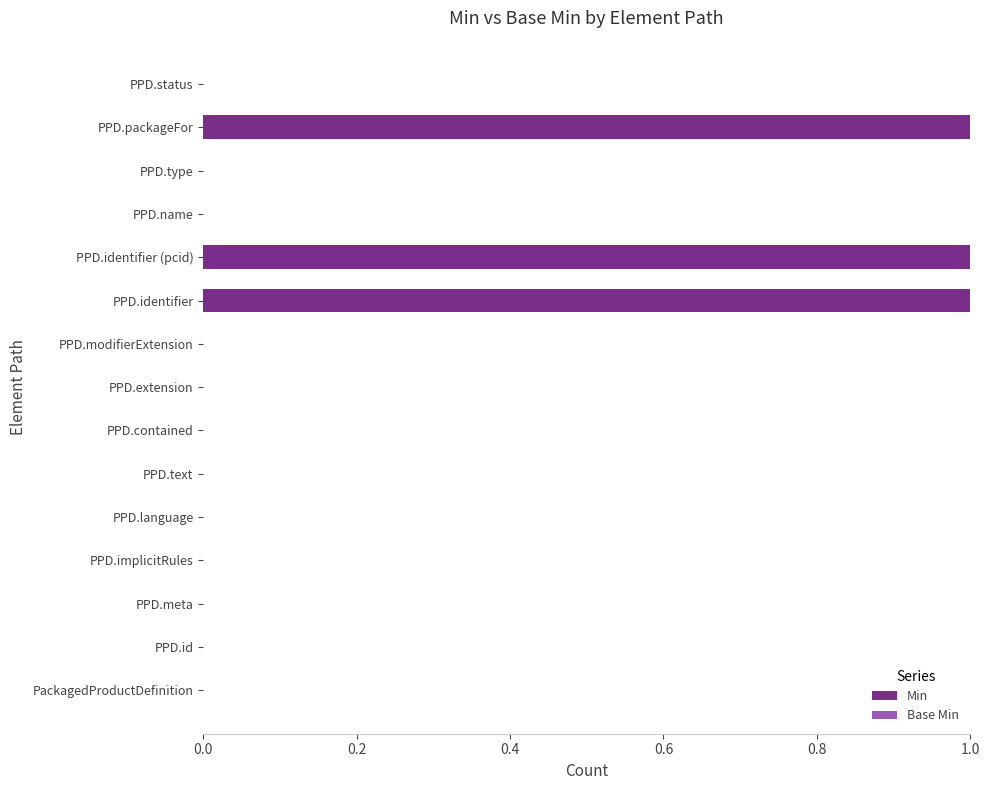

What is the change in value from PPD.id to PPD.packageFor?

+1